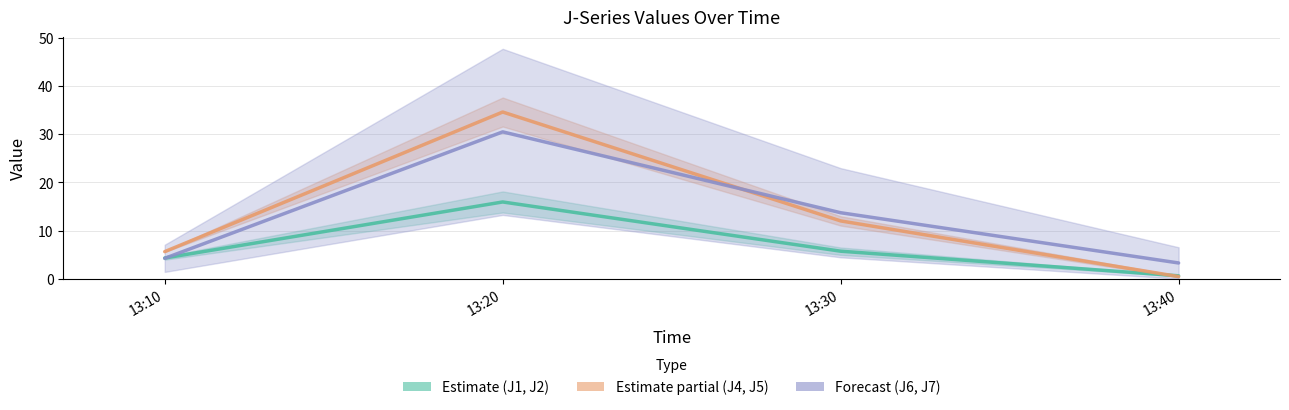

How many values in the J2 series are below 12?

2